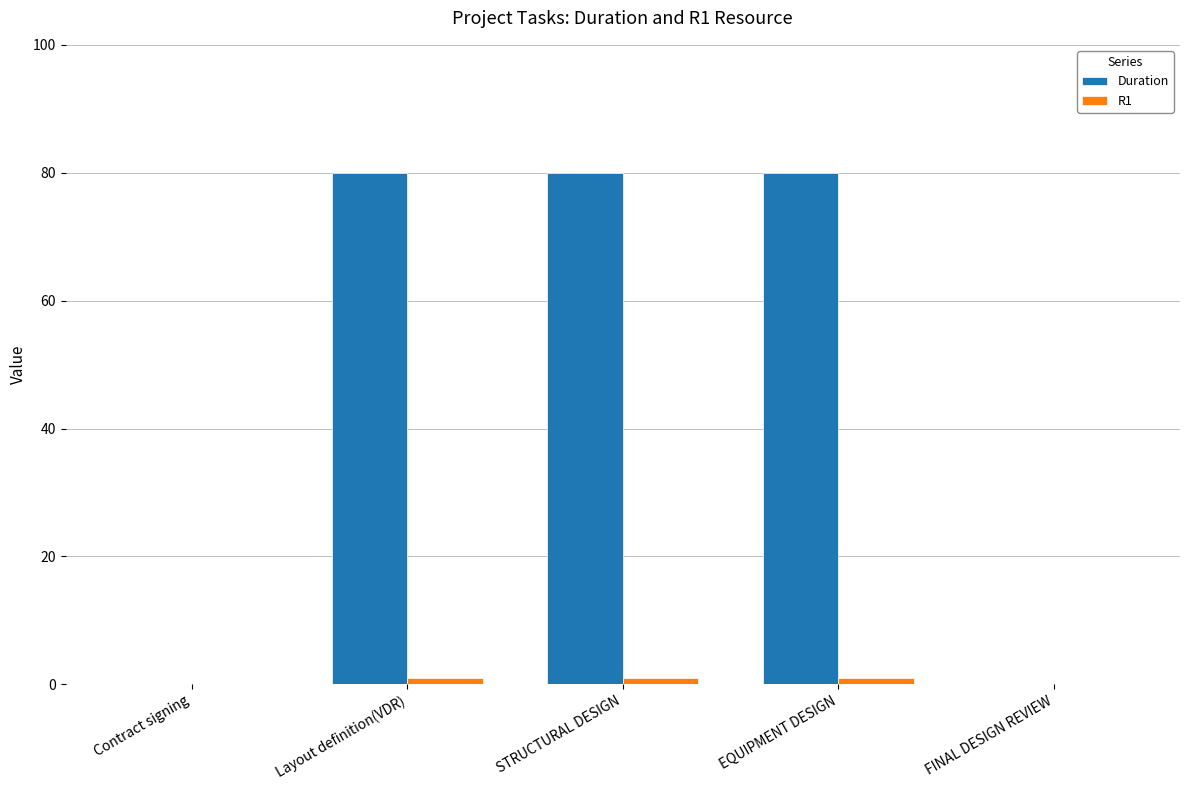

Count the number of data series in this chart.

2